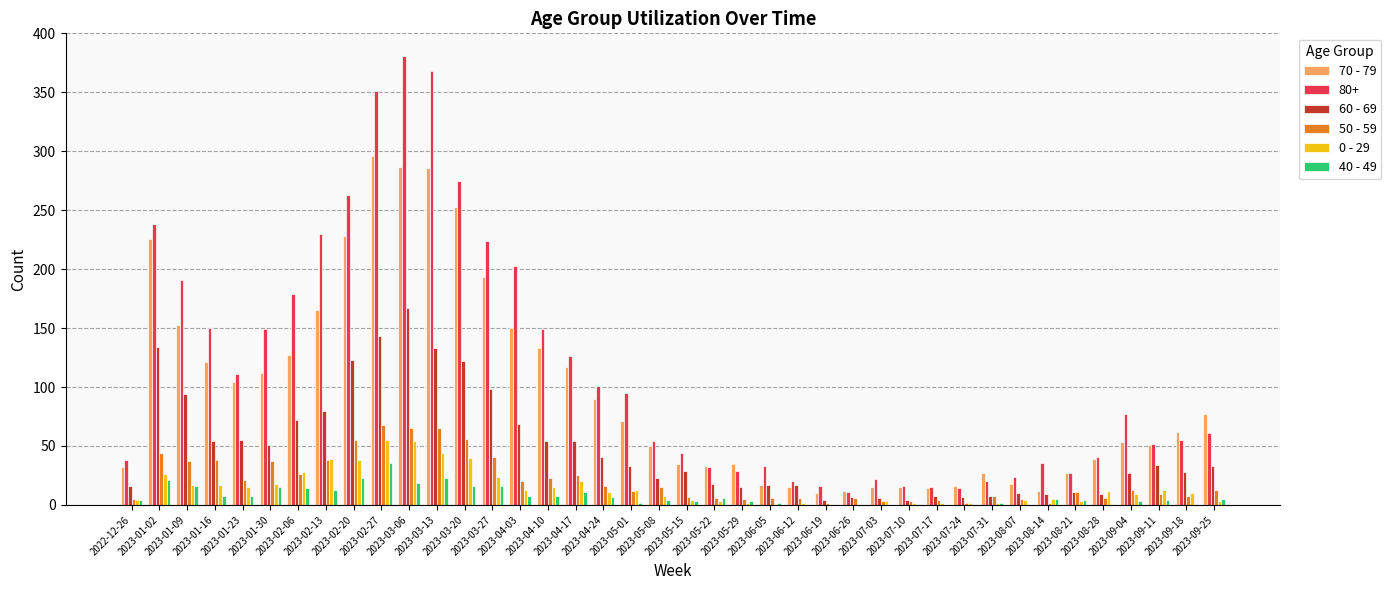

Which series has the largest total across all categories?

80+